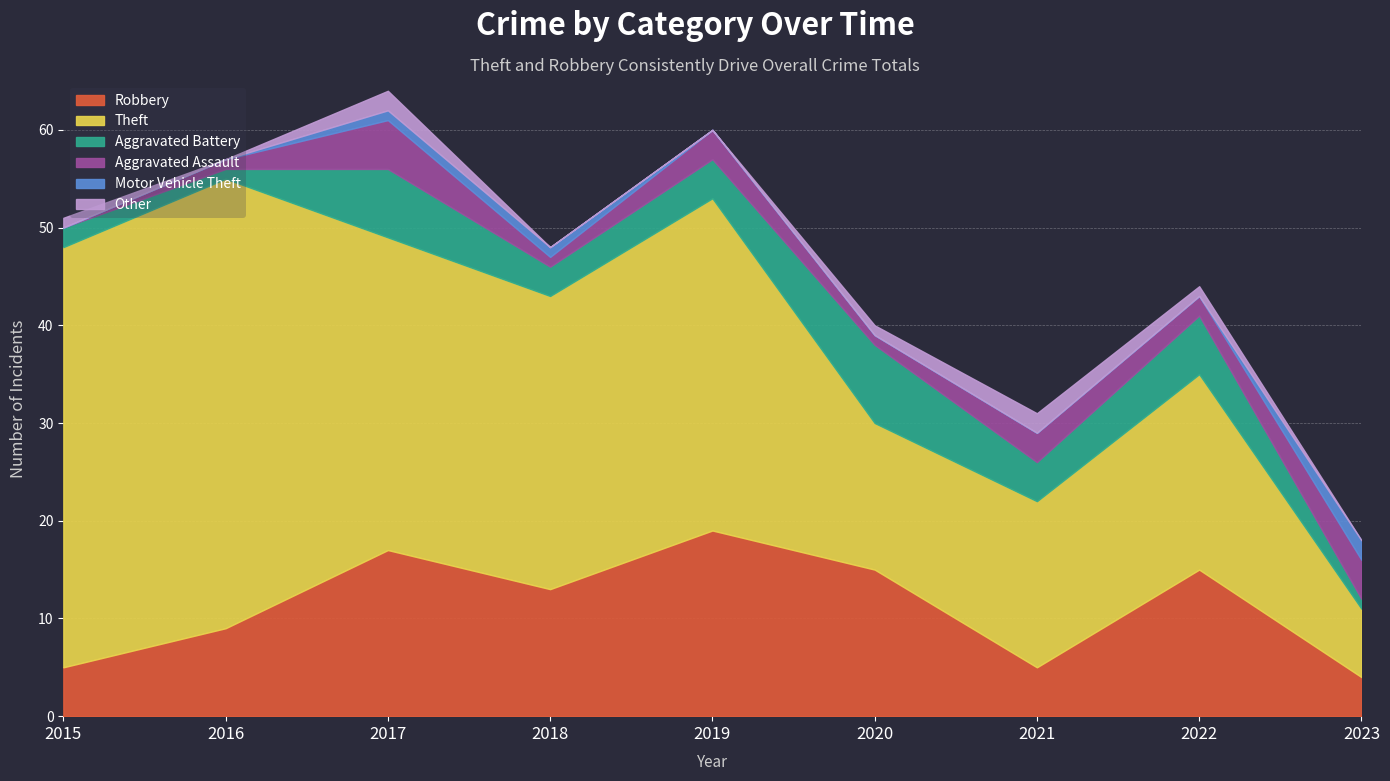

What is the difference between the maximum and minimum values in the Other series?

2